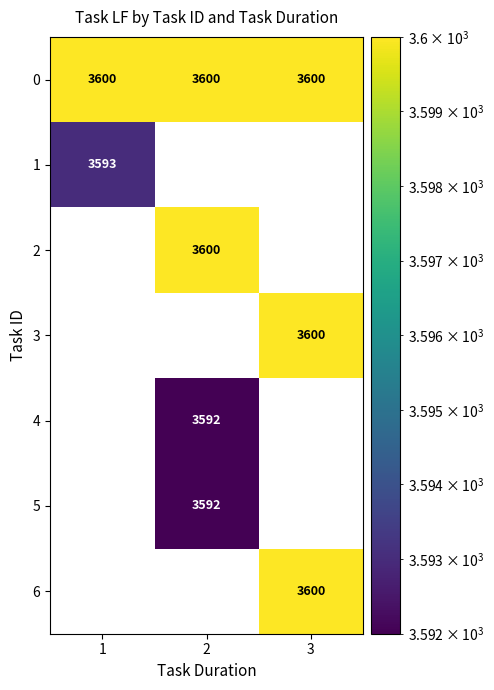

True or false: 0 has a value of 5940 at 1.

False